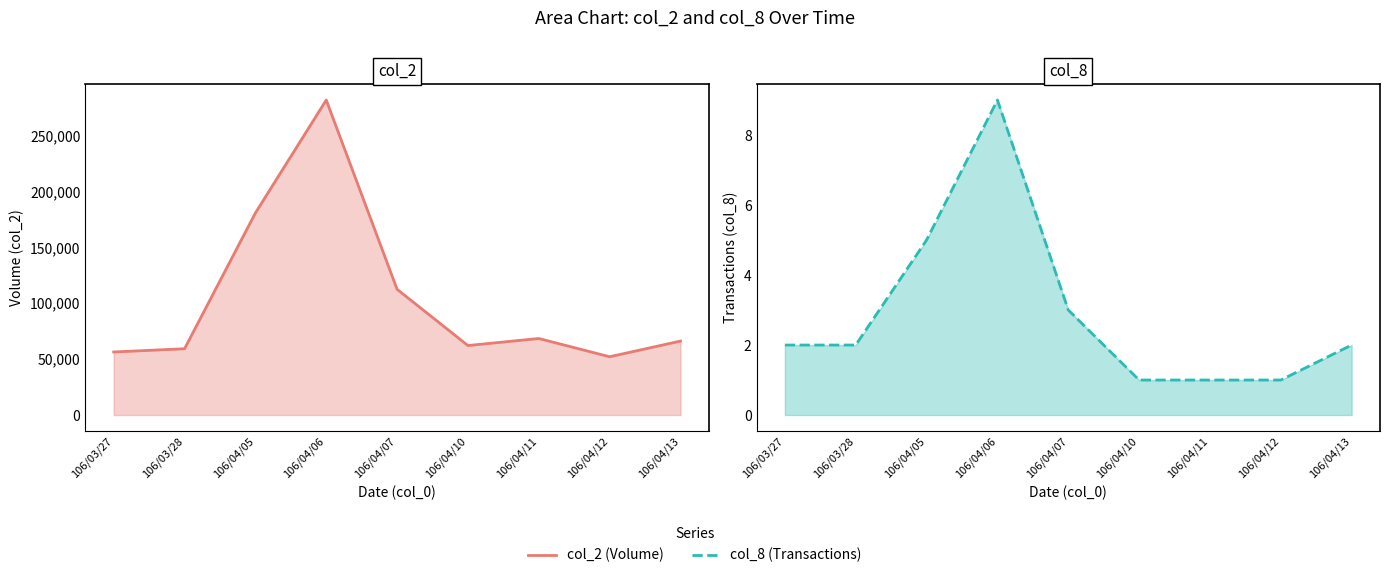

True or false: col_2 and col_8 cross at least once.

False